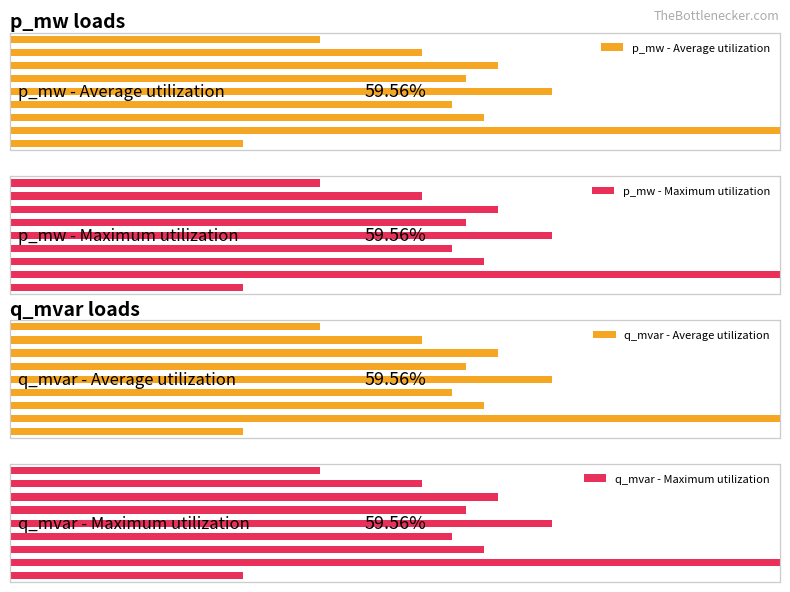

Is it true that q_mvar - Maximum utilization equals 0.6 at 2?

True